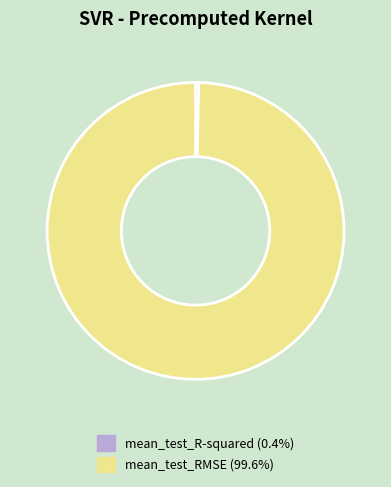

True or false: mean_test_RMSE accounts for 85% of the total.

False